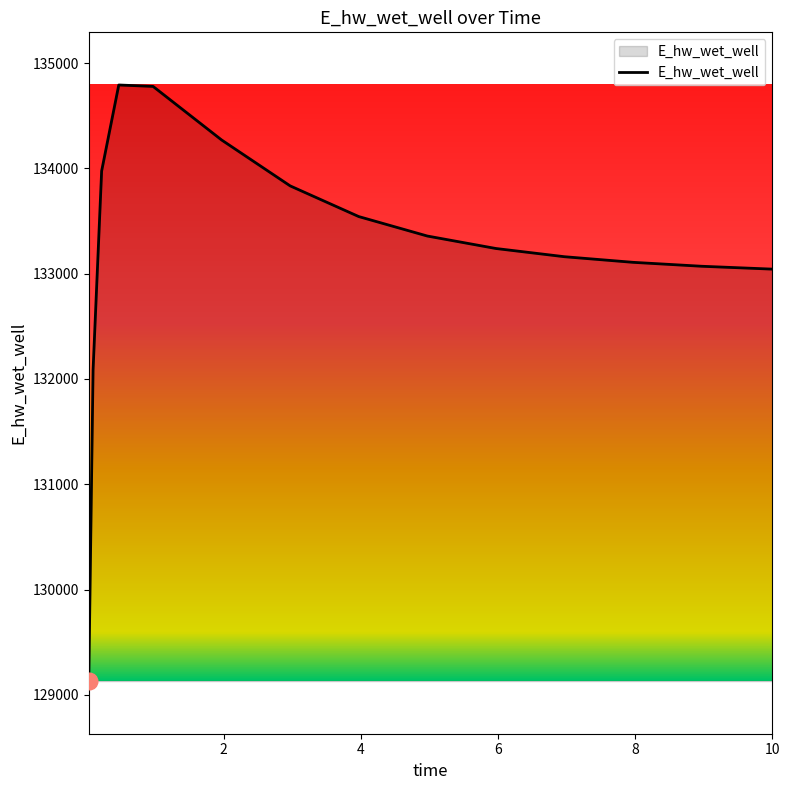

How many lines are shown in the chart?

1